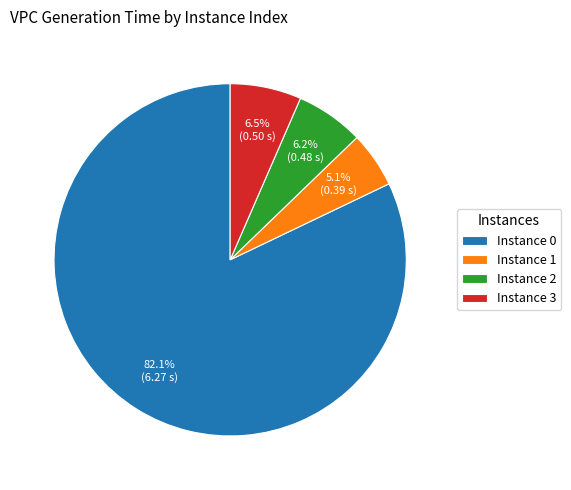

Is the sum of Instance 0 and Instance 2 greater than half?

Yes